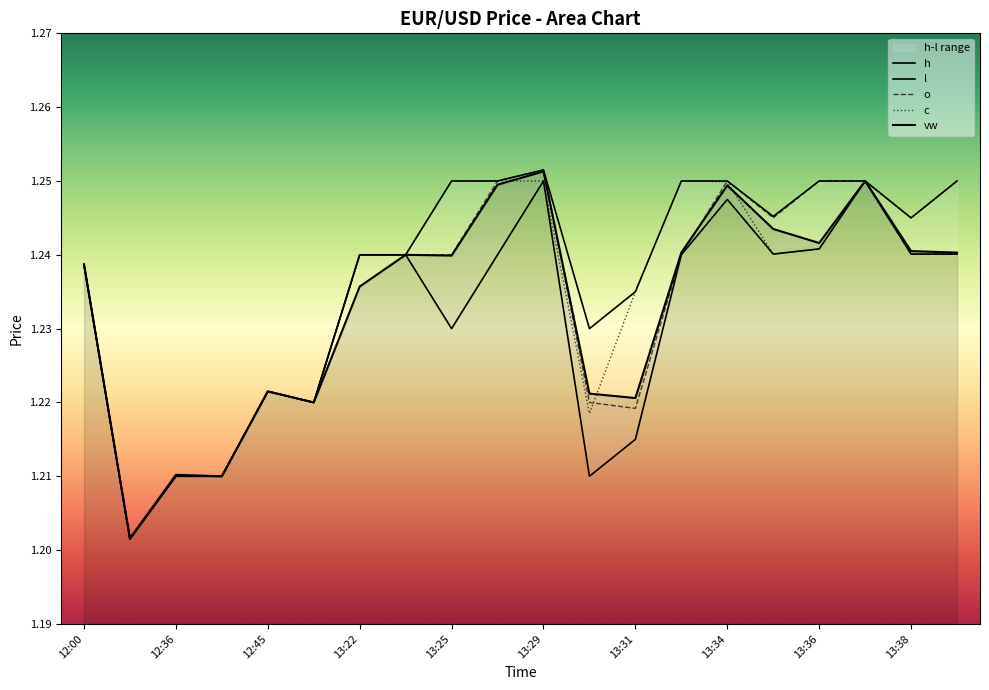

What position from the right is 13:29?

10